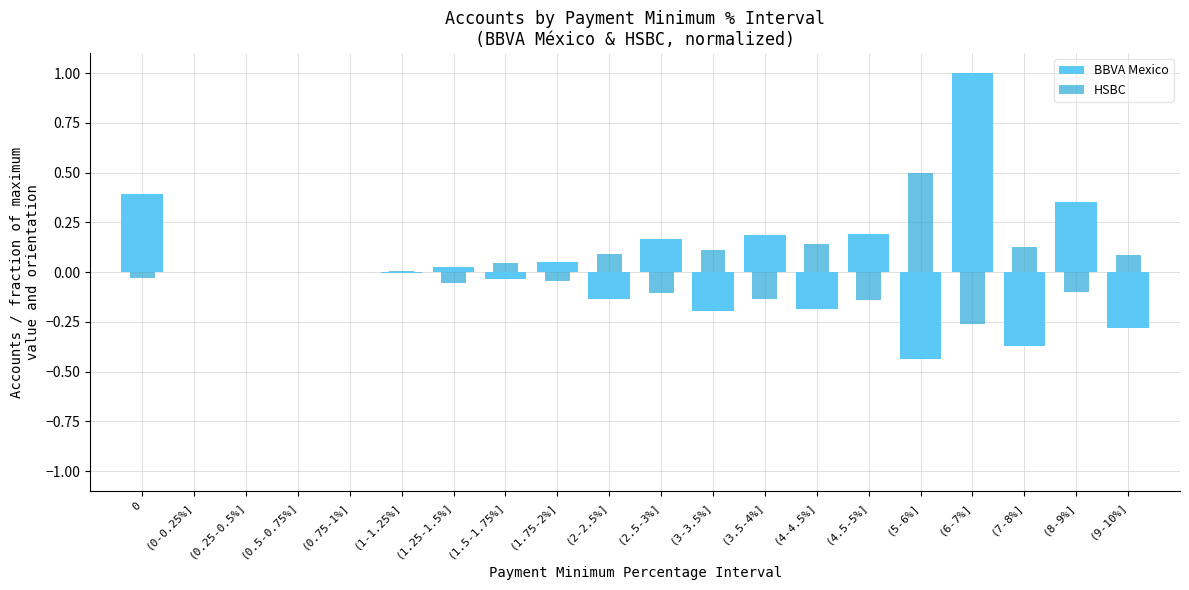

Reading left to right, extract all data points from this chart.

BBVA Mexico: 0=0.4	(0-0.25%]=-0.0	(0.25-0.5%]=0.0	(0.5-0.75%]=-0.0	(0.75-1%]=0.0	(1-1.25%]=-0.0	(1.25-1.5%]=0.0	(1.5-1.75%]=-0.0	(1.75-2%]=0.1	(2-2.5%]=-0.1	(2.5-3%]=0.2	(3-3.5%]=-0.2	(3.5-4%]=0.2	(4-4.5%]=-0.2	(4.5-5%]=0.2	(5-6%]=-0.4	(6-7%]=1.0	(7-8%]=-0.4	(8-9%]=0.4	(9-10%]=-0.3
HSBC: 0=-0.0	(0-0.25%]=0.0	(0.25-0.5%]=-0.0	(0.5-0.75%]=0.0	(0.75-1%]=-0.0	(1-1.25%]=0.0	(1.25-1.5%]=-0.1	(1.5-1.75%]=0.0	(1.75-2%]=-0.0	(2-2.5%]=0.1	(2.5-3%]=-0.1	(3-3.5%]=0.1	(3.5-4%]=-0.1	(4-4.5%]=0.1	(4.5-5%]=-0.1	(5-6%]=0.5	(6-7%]=-0.3	(7-8%]=0.1	(8-9%]=-0.1	(9-10%]=0.1